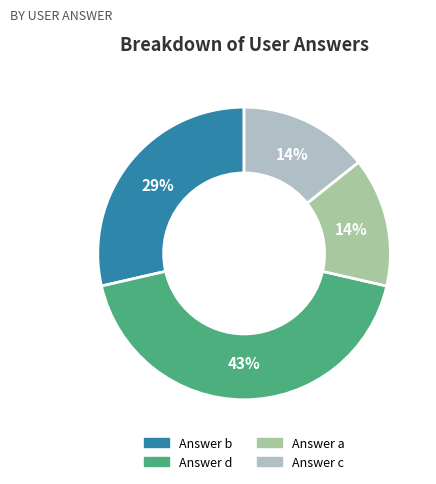

To the nearest percent, what is the difference between the largest and smallest slice percentages?

29%